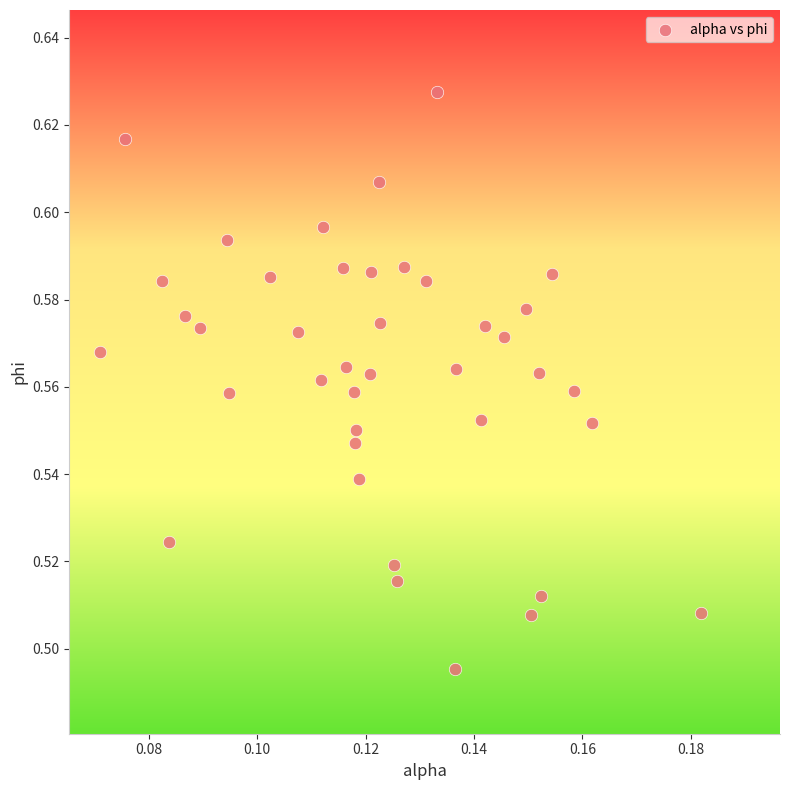

How many data points are displayed?

40